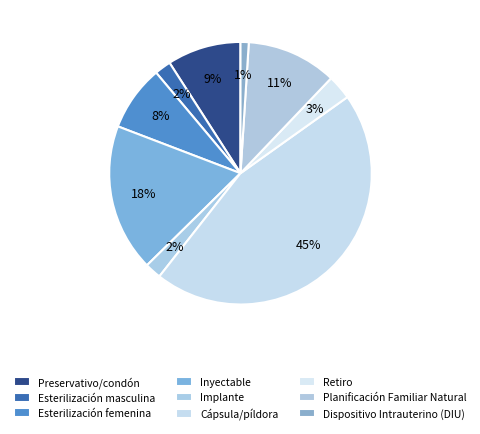

How many slices are in this pie chart?

9